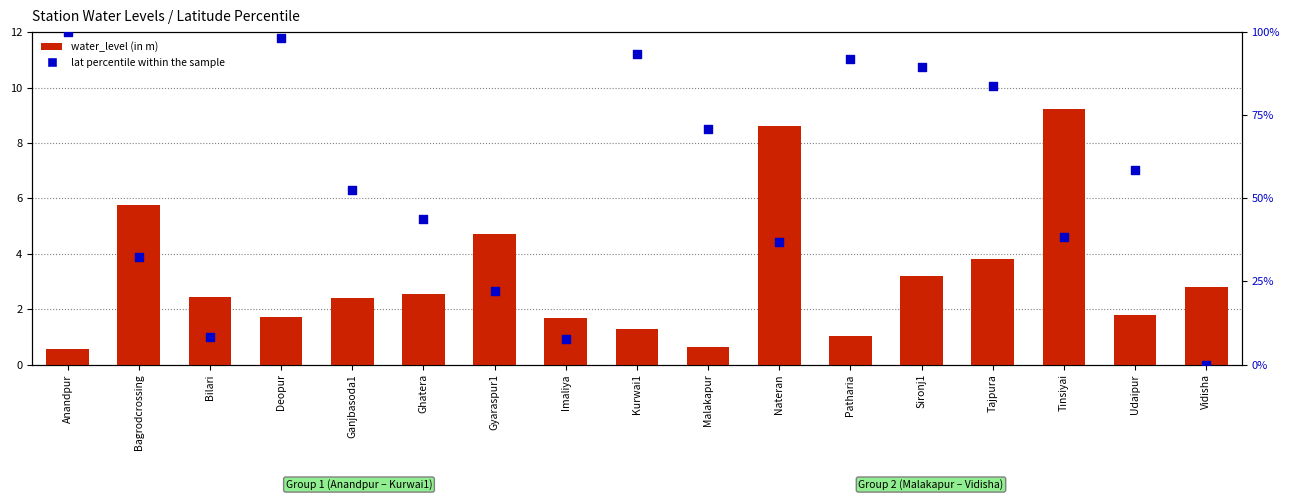

Which series has the largest total across all categories?

lat percentile within the sample